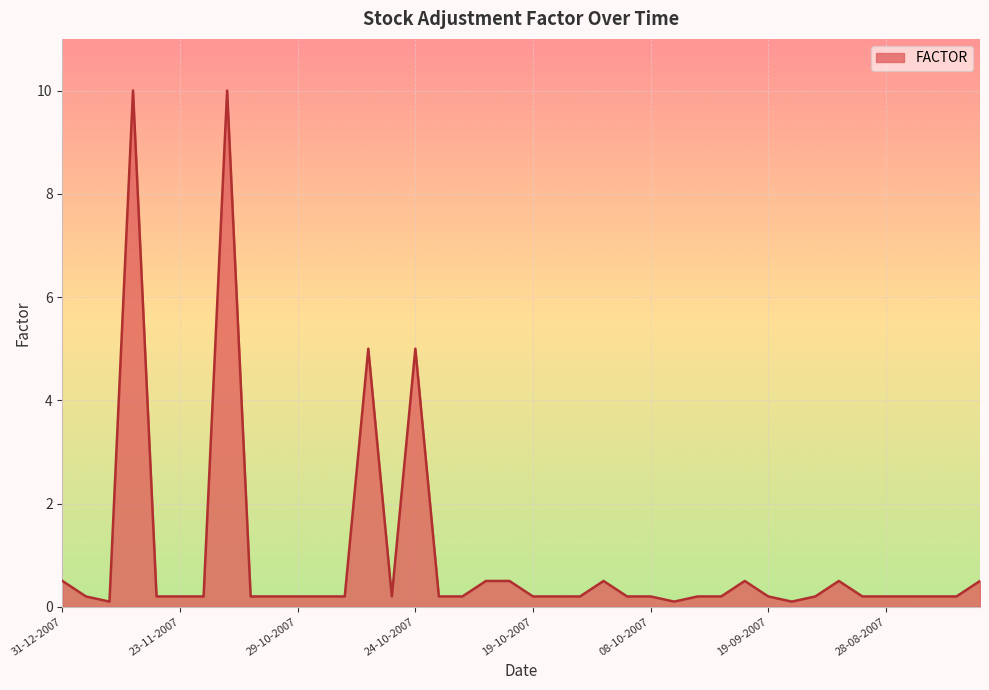

What is the maximum value shown in the chart?

10.0